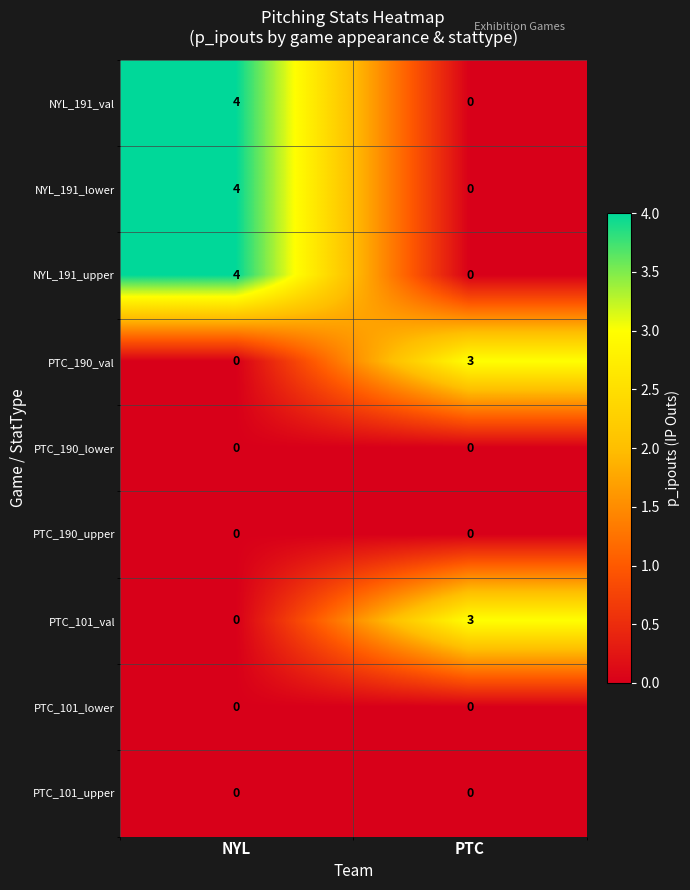

What is the total value across all series at PTC?

6